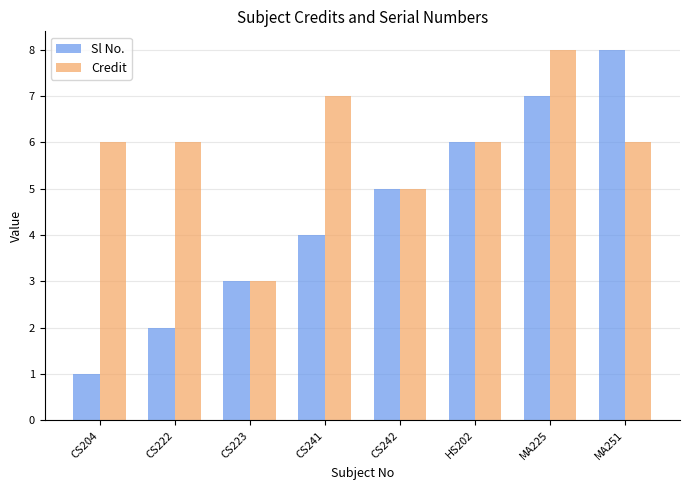

What is the sum of the Credit values at CS204 and CS222?

12